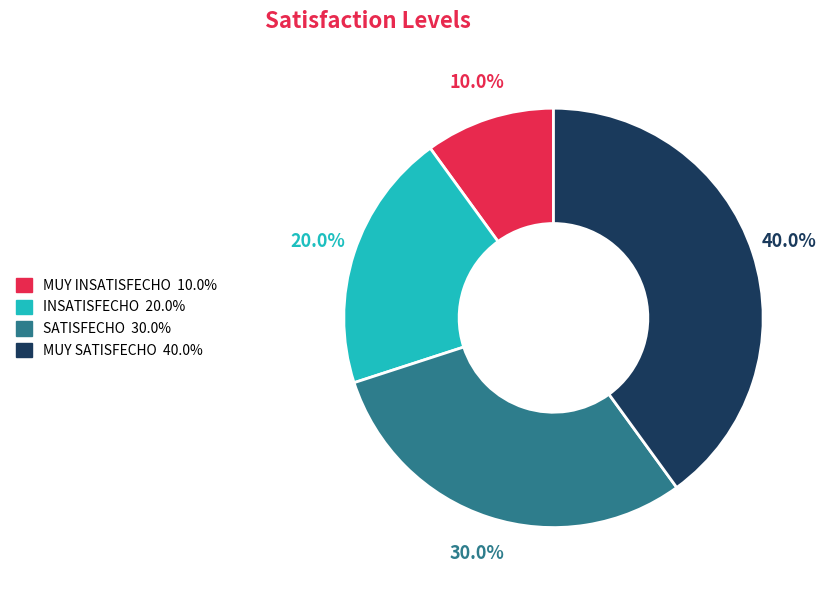

To the nearest percent, what is the difference between the largest and smallest slice percentages?

30%